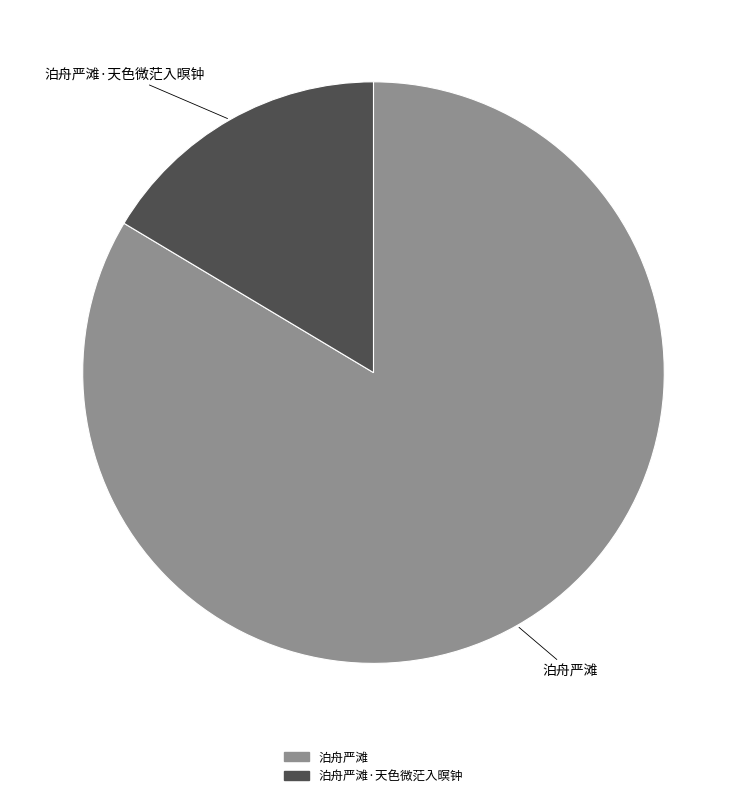

Is it true that 泊舟严滩 is 84% of the pie?

True